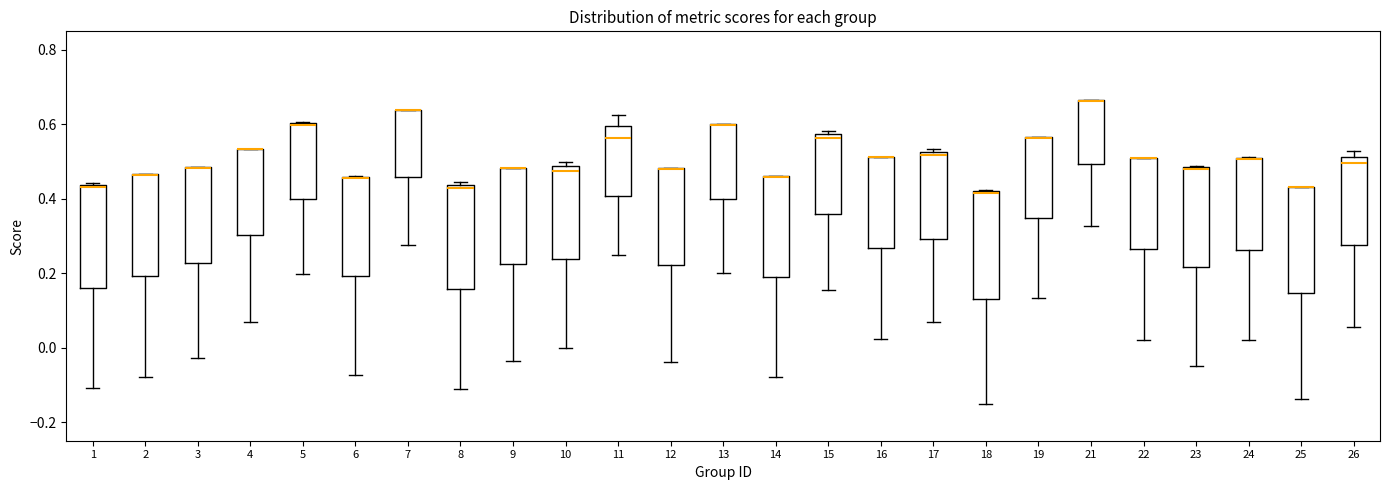

Reading left to right, transcribe this box plot: for each box, give where its median line is, the range the box spans, and where its two whiskers end, as read against the y-axis. The values are not printed on the chart, so give them approximately, as read against the axis.

1: median 0.44, box 0.16 to 0.44, whiskers -0.10 to 0.44
2: median 0.46 (drawn on the box's upper edge), box 0.20 to 0.46, whiskers -0.08 to 0.46
3: median 0.48 (drawn on the box's upper edge), box 0.22 to 0.48, whiskers -0.02 to 0.48
4: median 0.54 (drawn on the box's upper edge), box 0.30 to 0.54, whiskers 0.06 to 0.54
5: median 0.60 (drawn on the box's upper edge), box 0.40 to 0.60, whiskers 0.20 to 0.60
6: median 0.46 (drawn on the box's upper edge), box 0.20 to 0.46, whiskers -0.08 to 0.46
7: median 0.64 (drawn on the box's upper edge), box 0.46 to 0.64, whiskers 0.28 to 0.64
8: median 0.42, box 0.16 to 0.44, whiskers -0.12 to 0.44 (just above the box's upper edge)
9: median 0.48 (drawn on the box's upper edge), box 0.22 to 0.48, whiskers -0.04 to 0.48
10: median 0.48 (just below the box's upper edge), box 0.24 to 0.48, whiskers 0.00 to 0.50
11: median 0.56, box 0.40 to 0.60, whiskers 0.26 to 0.62
12: median 0.48 (drawn on the box's upper edge), box 0.22 to 0.48, whiskers -0.04 to 0.48
13: median 0.60 (drawn on the box's upper edge), box 0.40 to 0.60, whiskers 0.20 to 0.60
14: median 0.46 (drawn on the box's upper edge), box 0.20 to 0.46, whiskers -0.08 to 0.46
15: median 0.56, box 0.36 to 0.58, whiskers 0.16 to 0.58 (just above the box's upper edge)
16: median 0.52 (drawn on the box's upper edge), box 0.26 to 0.52, whiskers 0.02 to 0.52
17: median 0.52 (just below the box's upper edge), box 0.30 to 0.52, whiskers 0.06 to 0.54
18: median 0.42 (drawn on the box's upper edge), box 0.14 to 0.42, whiskers -0.16 to 0.42
19: median 0.56 (drawn on the box's upper edge), box 0.34 to 0.56, whiskers 0.14 to 0.56
21: median 0.66 (drawn on the box's upper edge), box 0.50 to 0.66, whiskers 0.32 to 0.66
22: median 0.50 (drawn on the box's upper edge), box 0.26 to 0.50, whiskers 0.02 to 0.50
23: median 0.48 (drawn on the box's upper edge), box 0.22 to 0.48, whiskers -0.04 to 0.48
24: median 0.50 (drawn on the box's upper edge), box 0.26 to 0.50, whiskers 0.02 to 0.52
25: median 0.44 (drawn on the box's upper edge), box 0.14 to 0.44, whiskers -0.14 to 0.44
26: median 0.50, box 0.28 to 0.52, whiskers 0.06 to 0.52 (just above the box's upper edge)